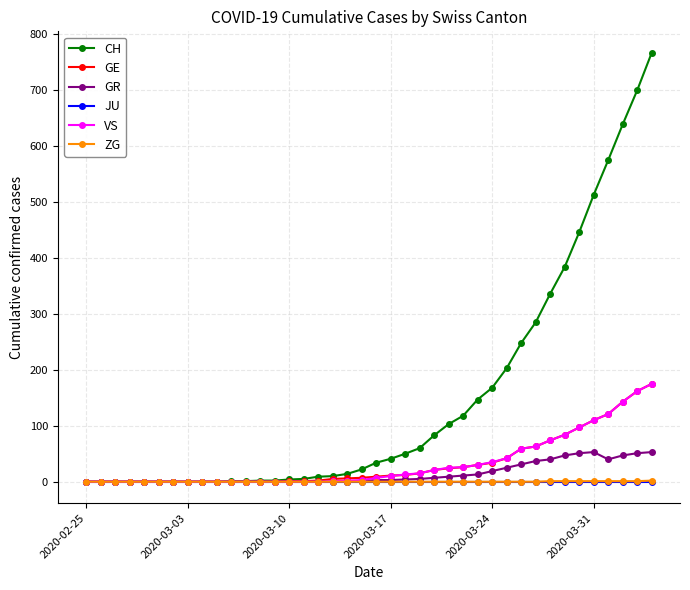

What is the sum of all VS values?

1318